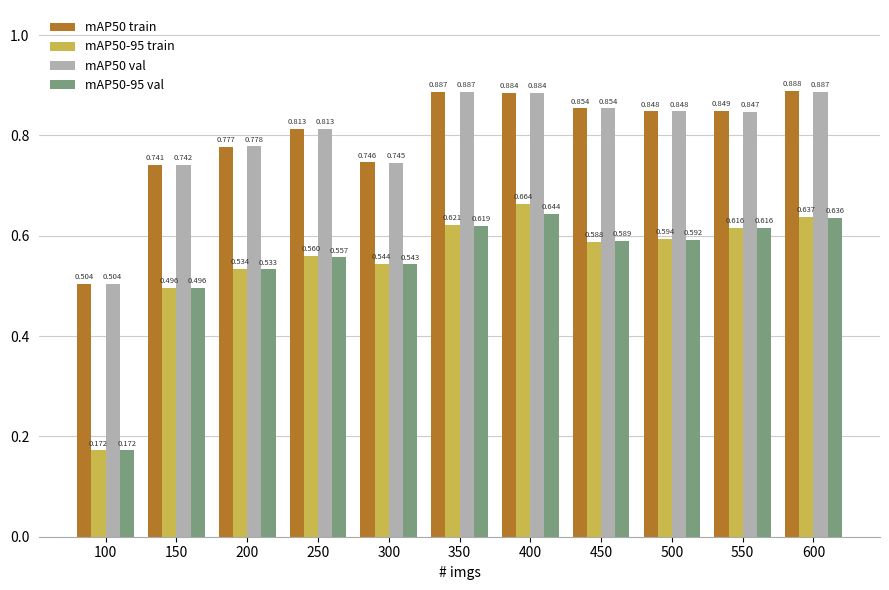

Is the value of mAP50 val at 450 greater than the value of mAP50-95 val at 450?

Yes